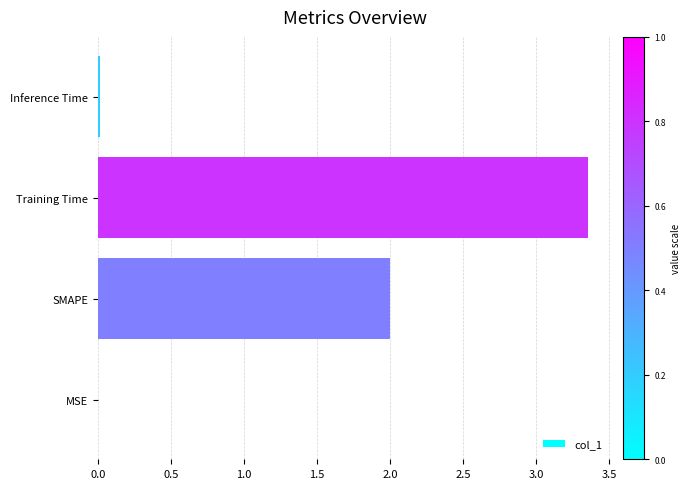

The value at SMAPE is 3.4. True or false?

False